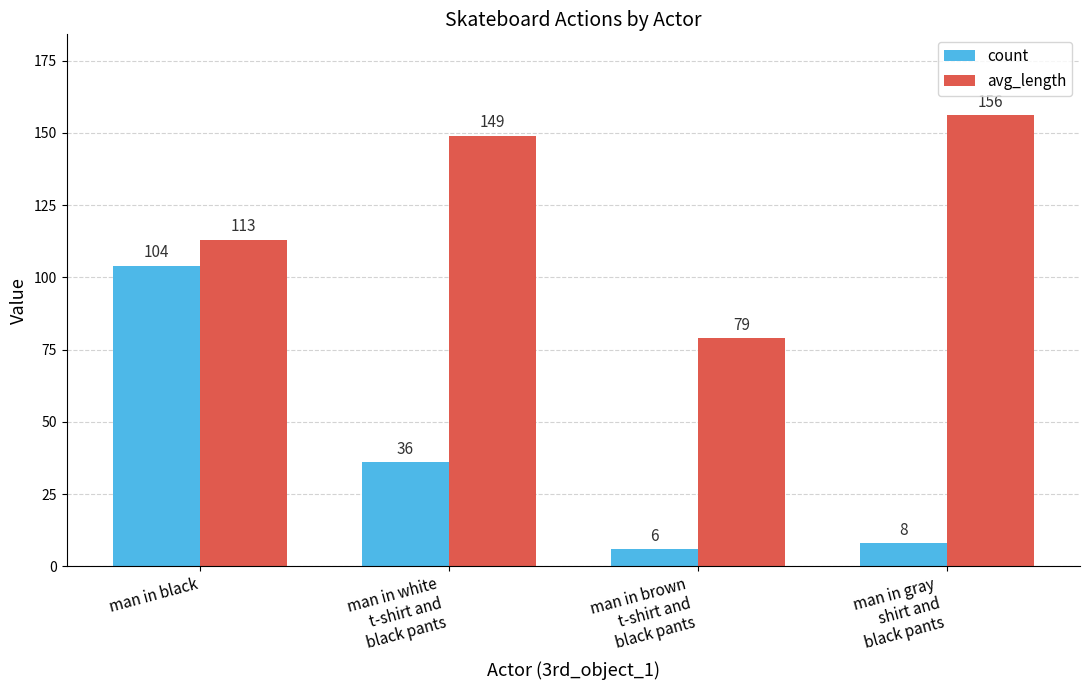

At how many categories does at least one series exceed 9?

4